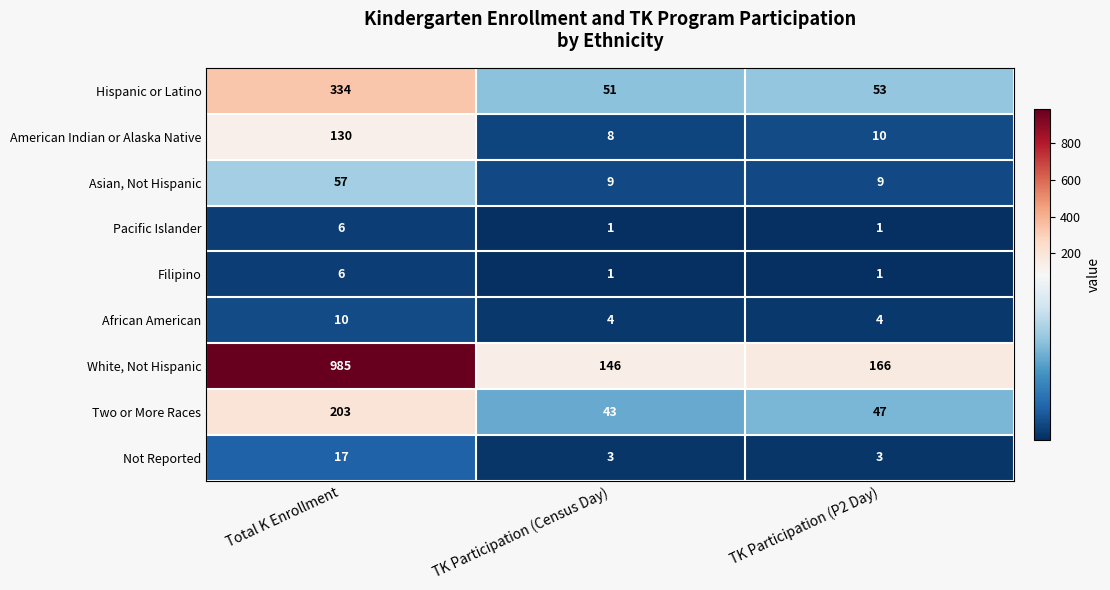

At which label does Pacific Islander reach its peak?

Total K Enrollment